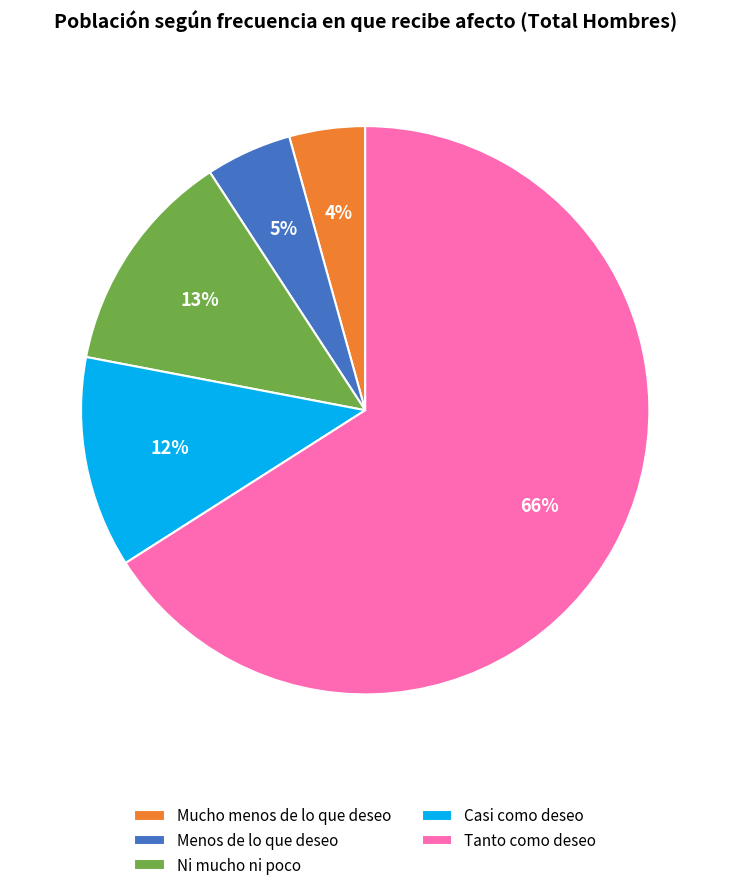

Count the number of slices in the pie.

5